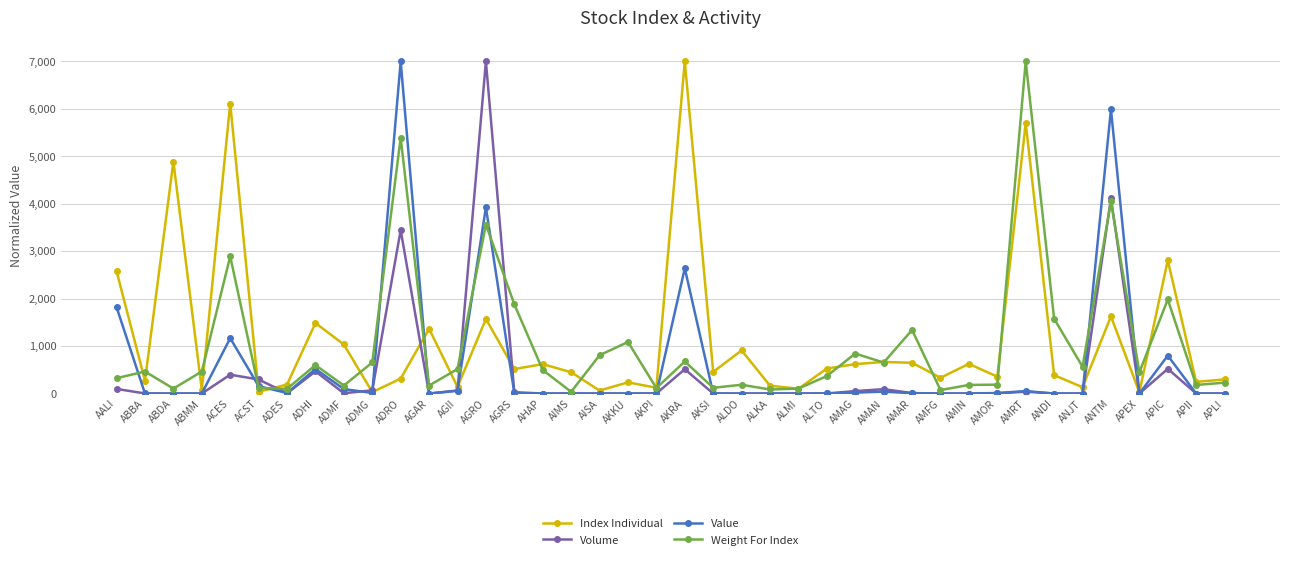

True or false: Volume has more than 0 points higher than both neighbors.

True